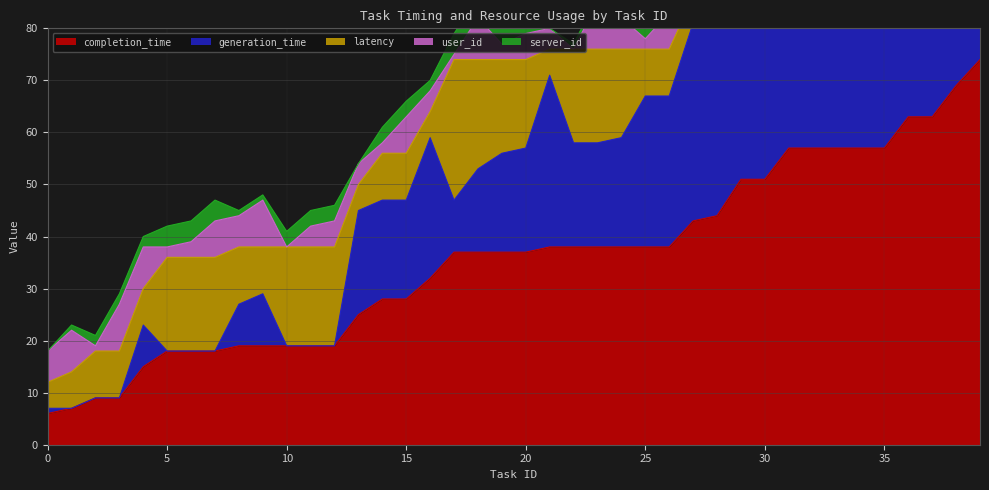

What is the value of the generation_time point at the 37th from the left?

58